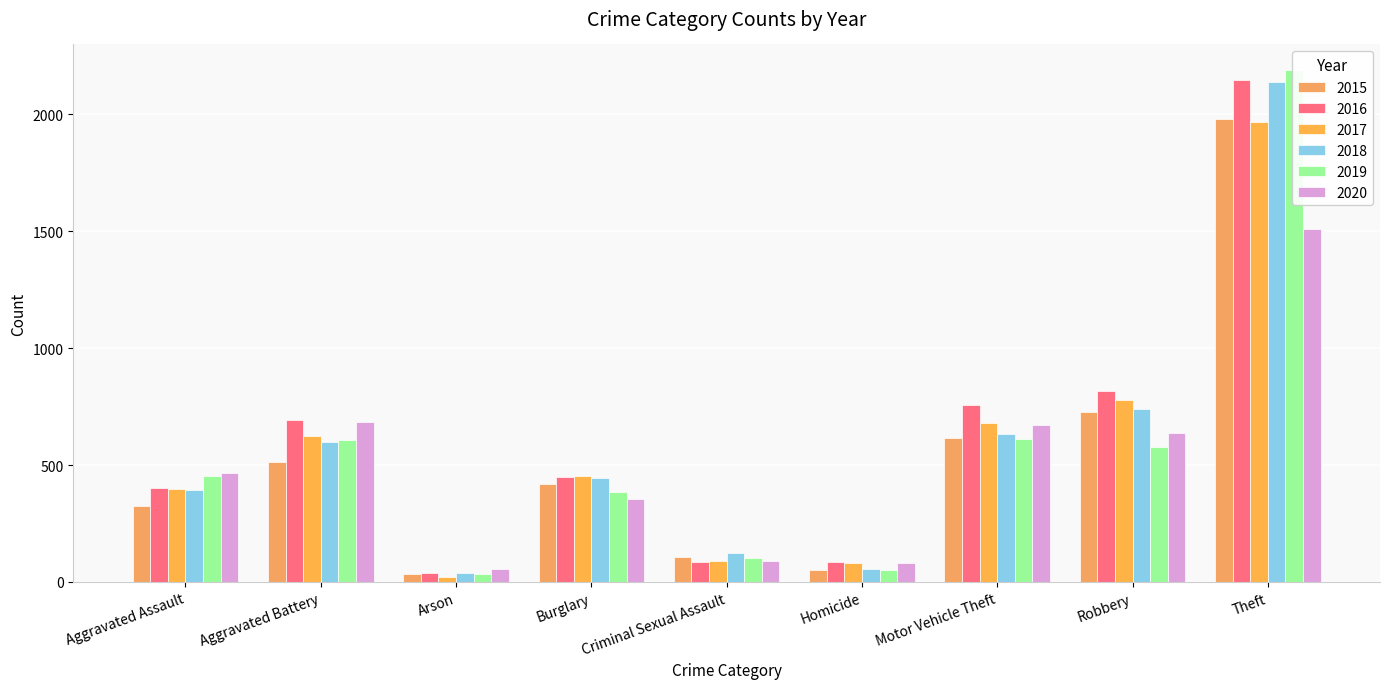

What is the label of the 7th bar from the right?

Arson